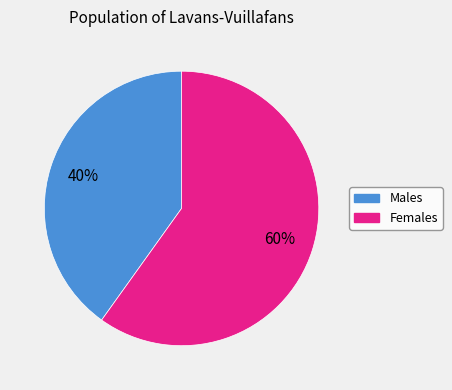

To the nearest percent, what is the difference between the largest and smallest slice percentages?

20%